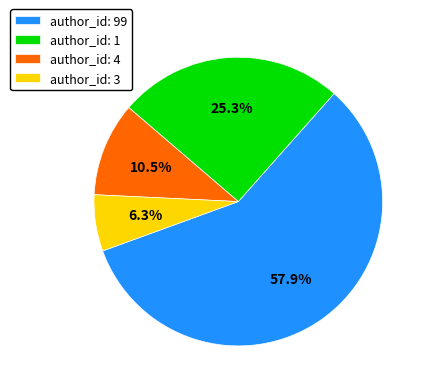

Count the number of slices in the pie.

4